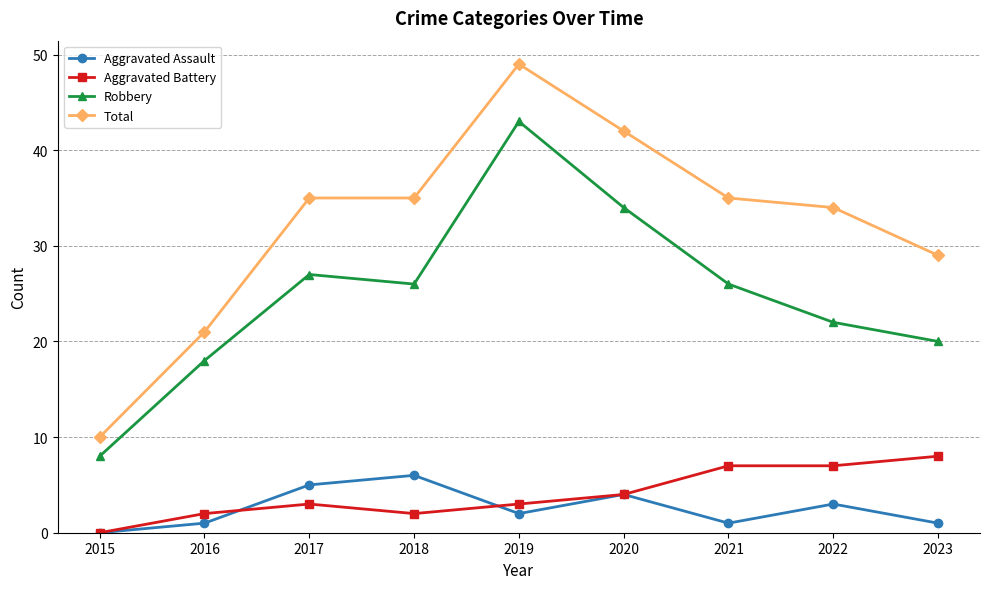

The Aggravated Assault series shows 6 at 2020. True or false?

False